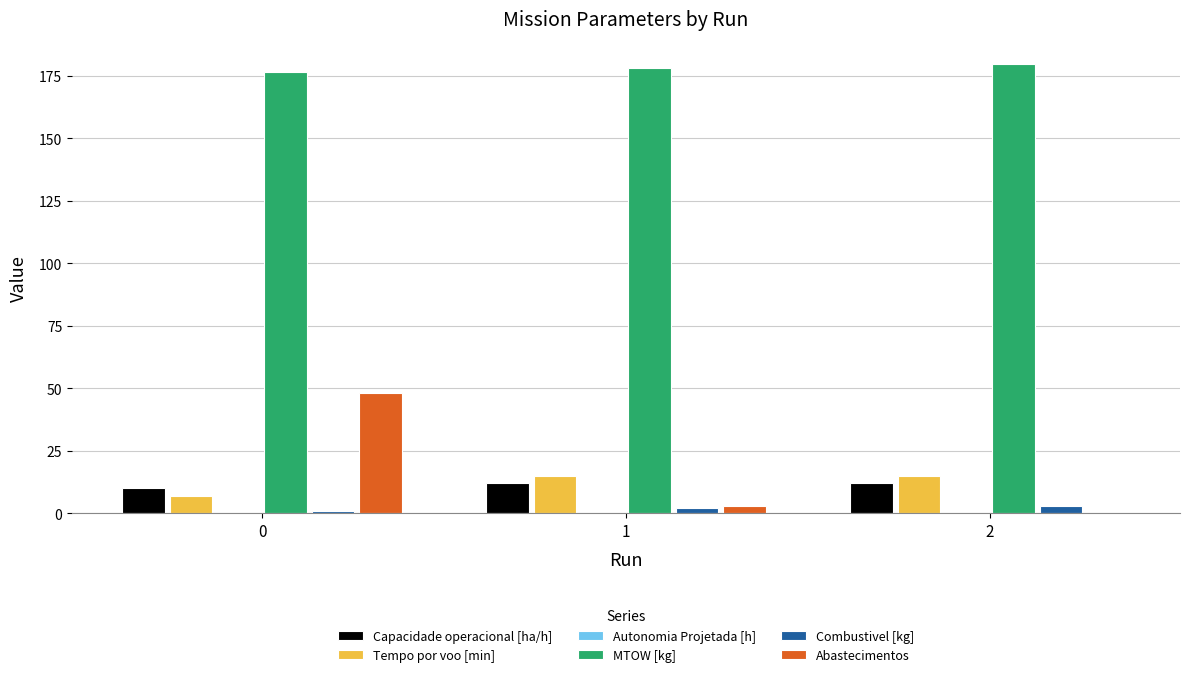

The Abastecimentos series shows 79.6 at 0. True or false?

False